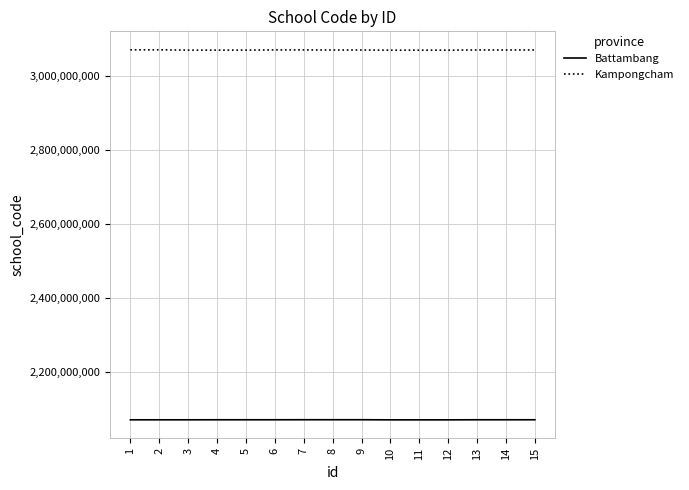

Does the chart have visible grid lines?

Yes